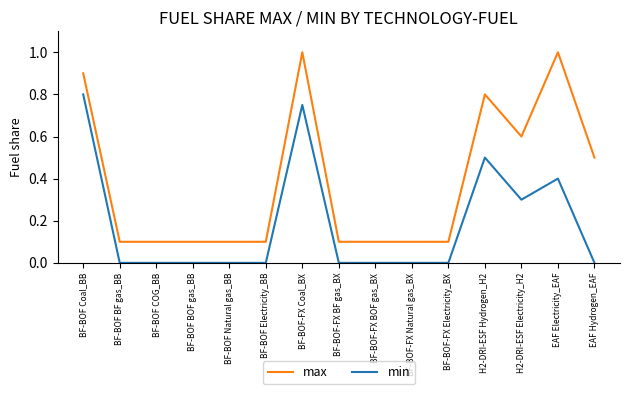

Does the chart have visible grid lines?

No